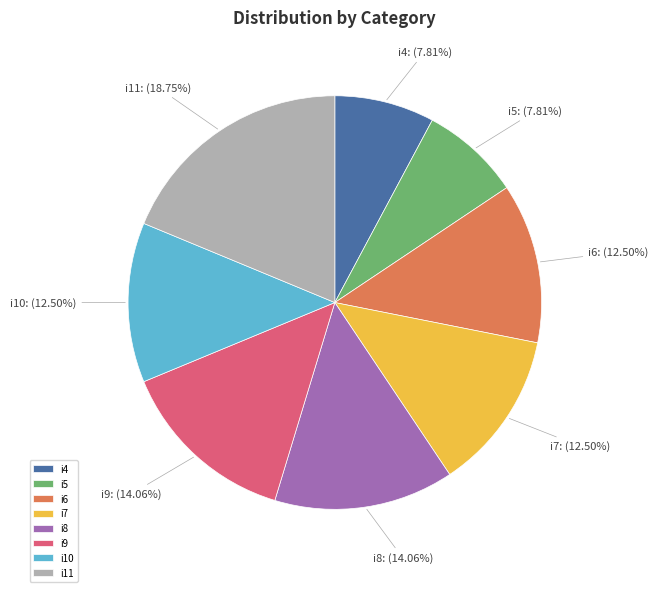

To the nearest percent, what portion does i5 represent?

8%